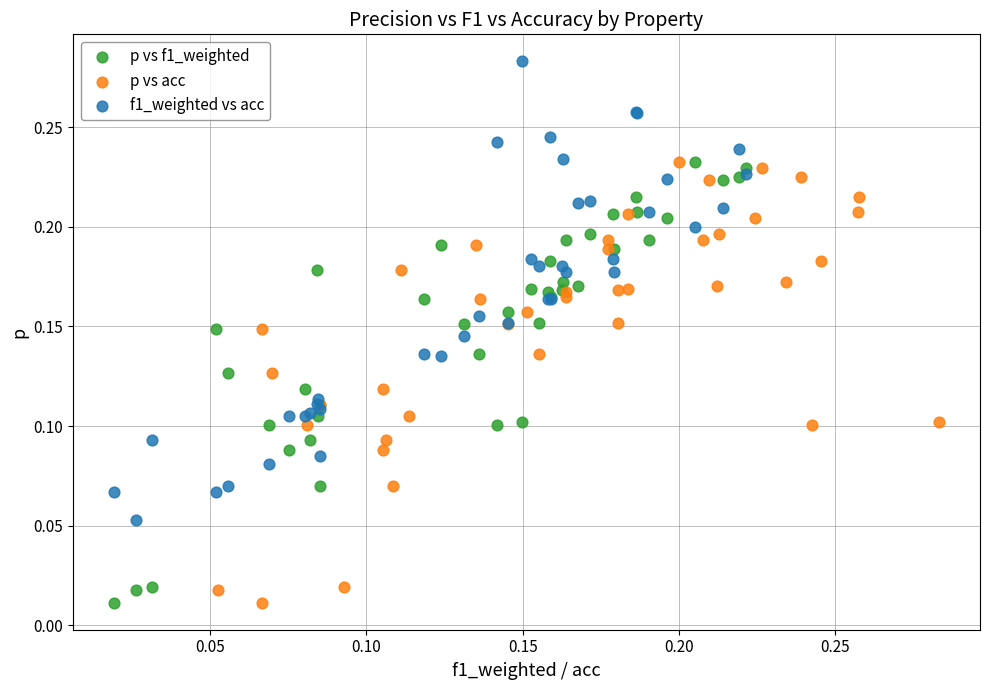

Which series reaches the maximum Y coordinate?

f1_weighted vs acc